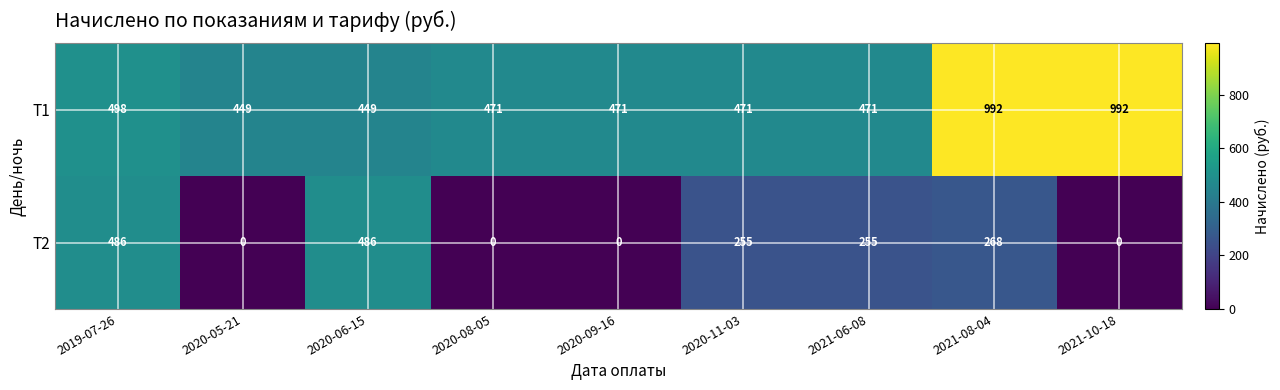

List the series in order of their peak value, lowest first.

Т2, Т1